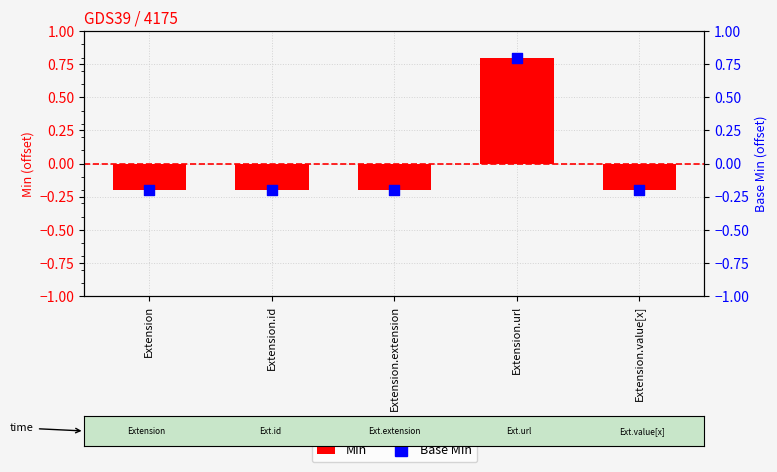

Which series has the largest total across all categories?

Min